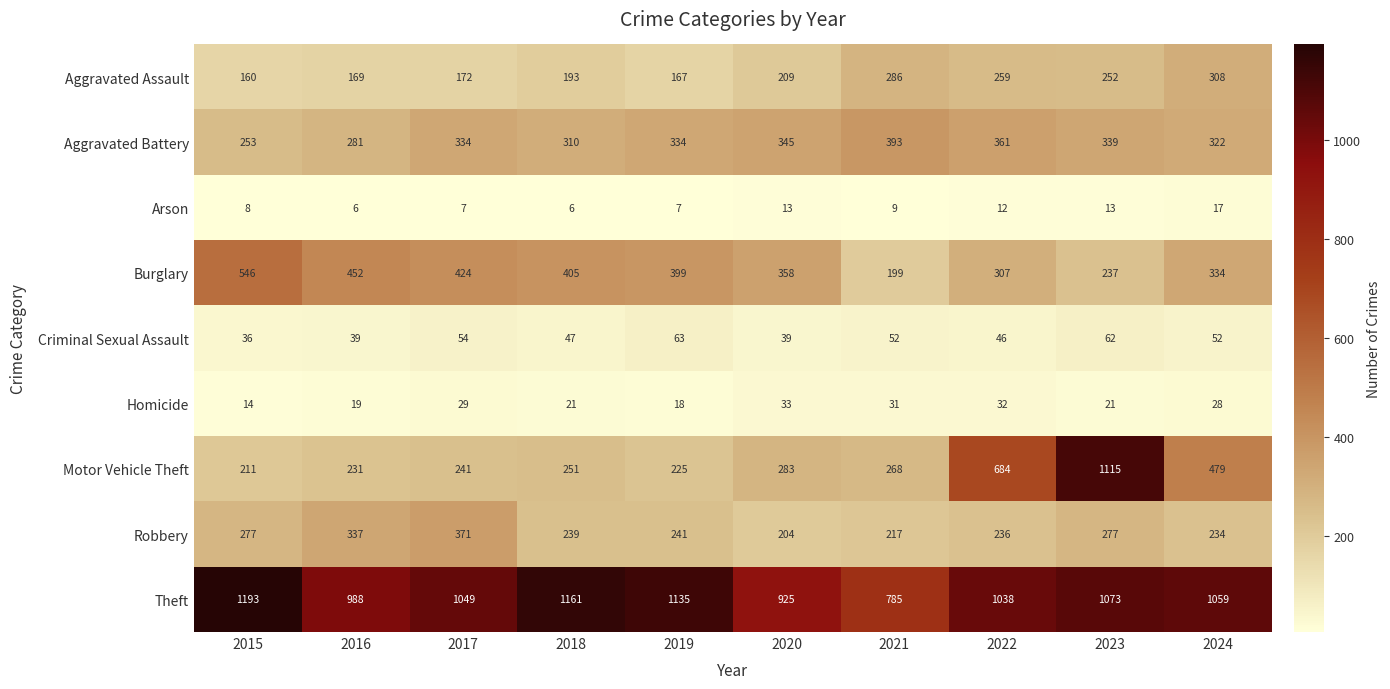

What is the difference between the Motor Vehicle Theft values at 2018 and 2015?

40